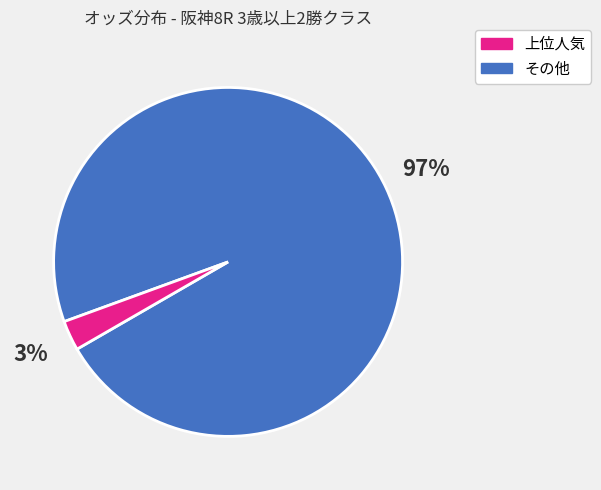

Does any single category account for the majority?

Yes